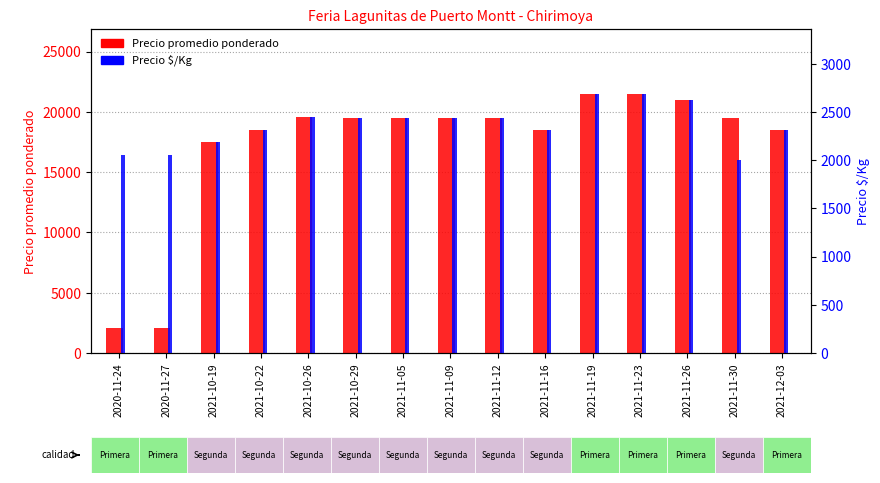

How many groups of bars are there?

15